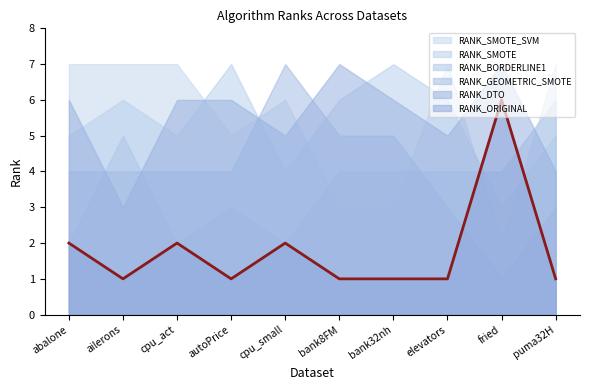

Between which two adjacent categories do RANK_GEOMETRIC_SMOTE and RANK_DTO first intersect?

abalone and ailerons